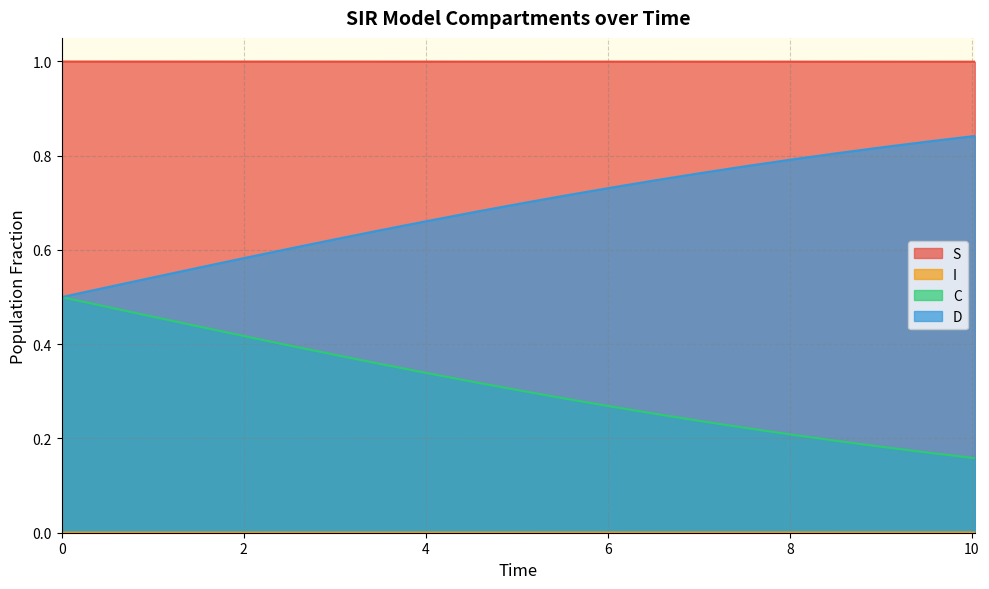

What is the minimum value for S?

1.0